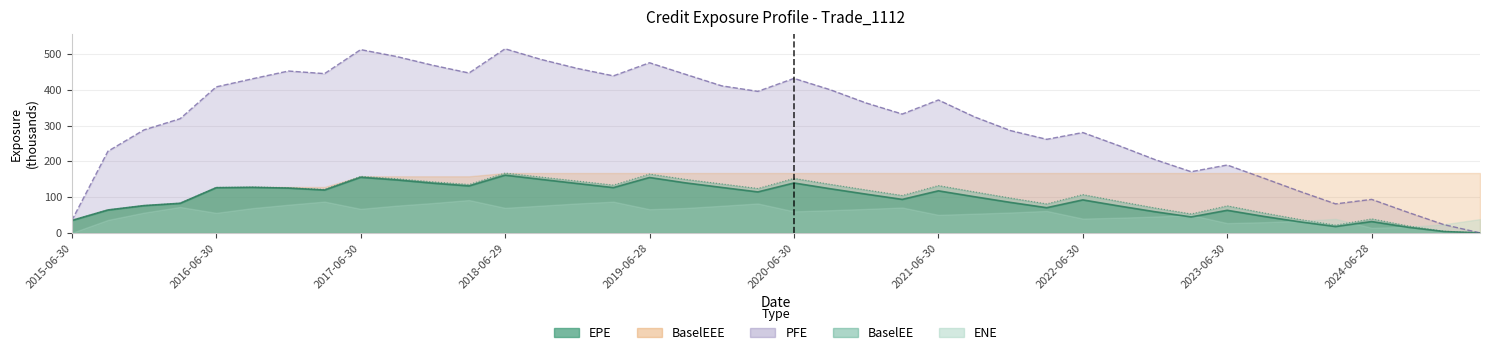

What is the highest value of the BaselEE series?

167.3